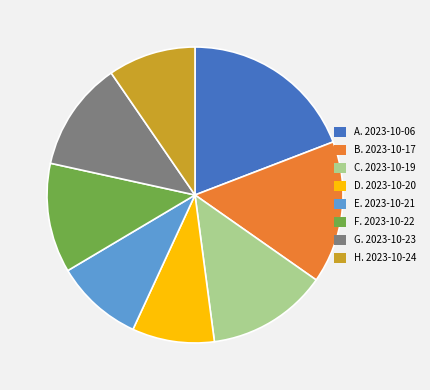

The E. 2023-10-21 slice represents 2% of the pie. True or false?

False